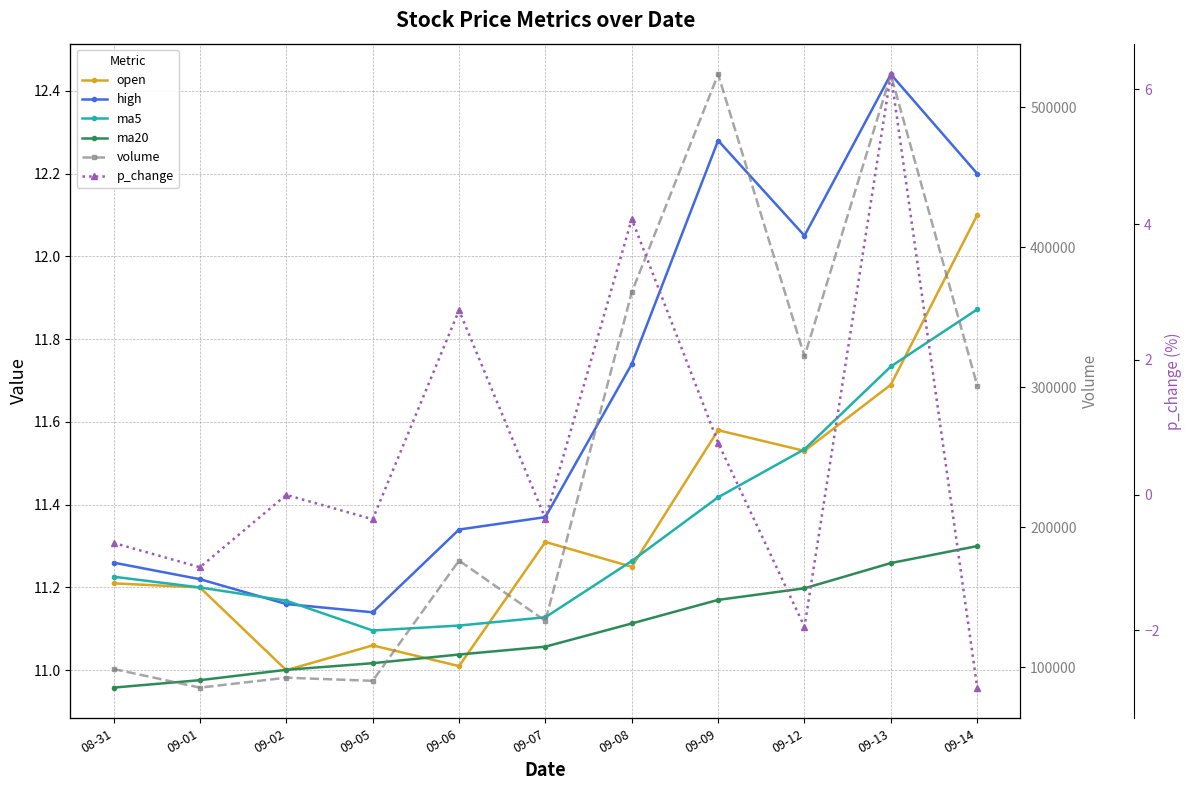

Does the chart have visible grid lines?

Yes